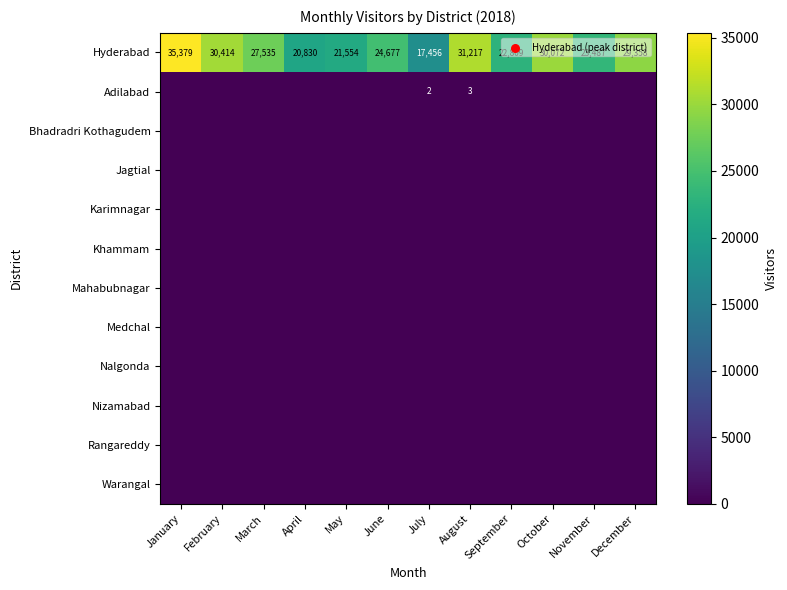

What is the spread (max minus min) of values at May?

21554